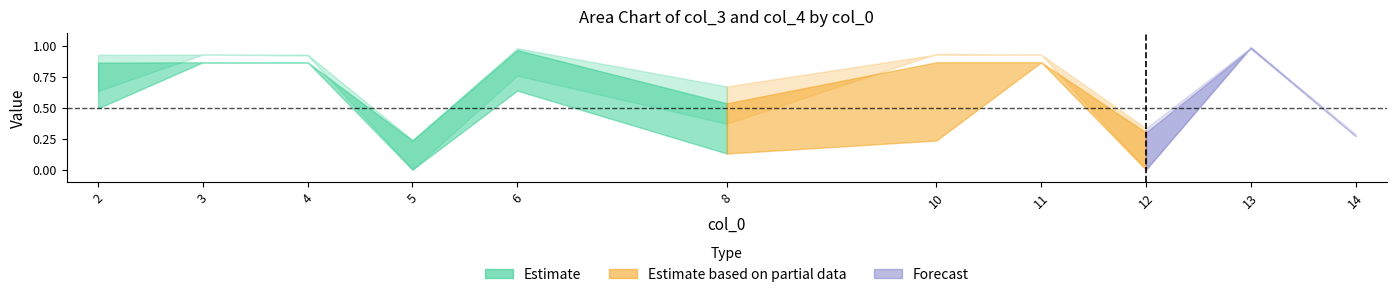

What is the value of the col_3_lower point at the 3rd from the left?

0.9